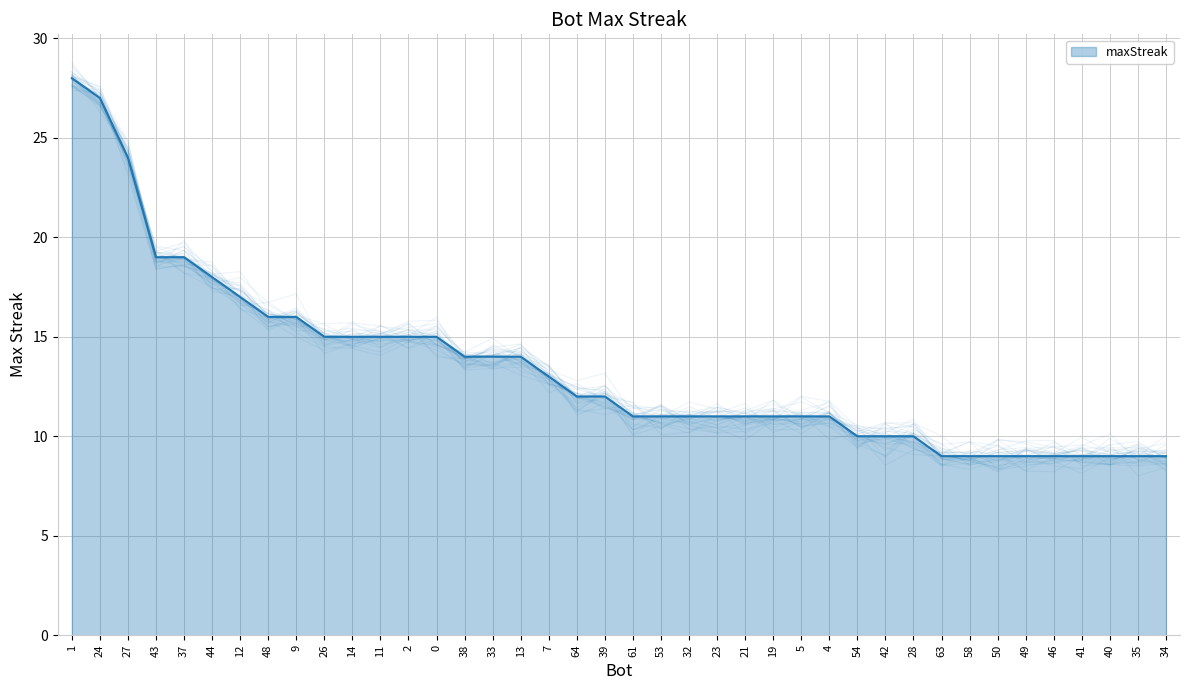

Which label corresponds to the largest value in the chart?

1